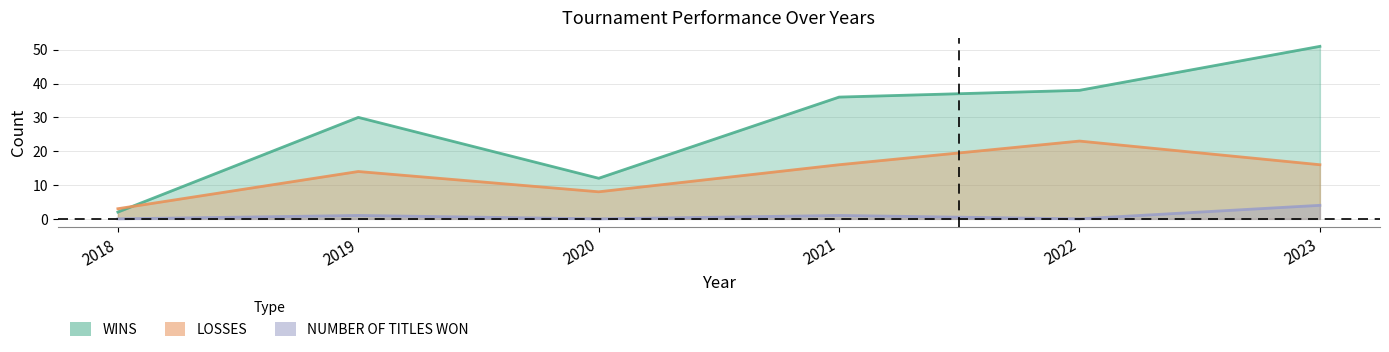

How many values in the NUMBER OF TITLES WON series exceed 1?

1